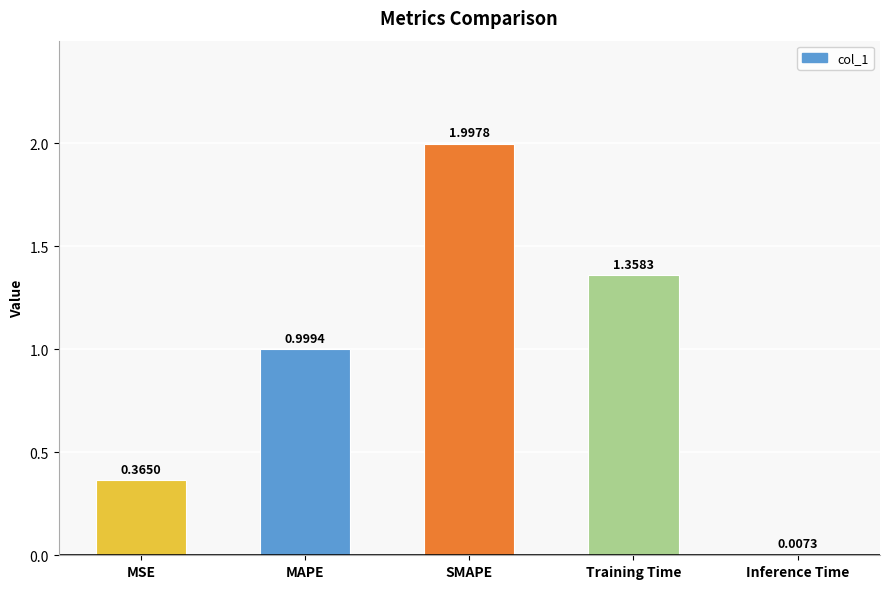

What is the change in value from MSE to MAPE?

+0.6